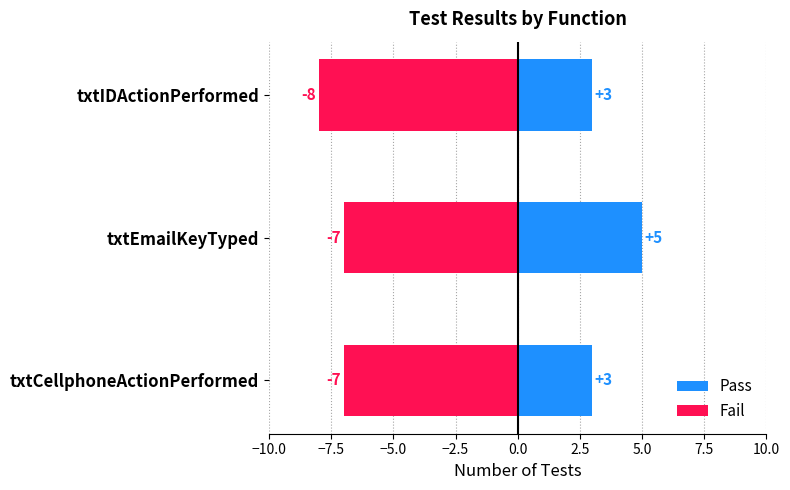

Which series has the largest range (max minus min)?

Pass